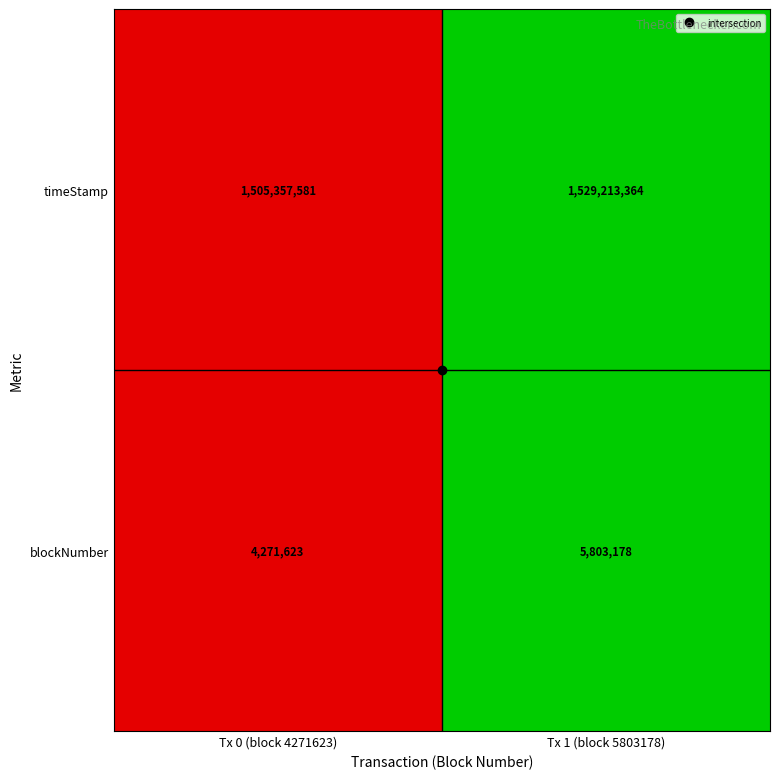

The value of timeStamp at Tx 0 (block 4271623) is 1505357581. True or false?

True